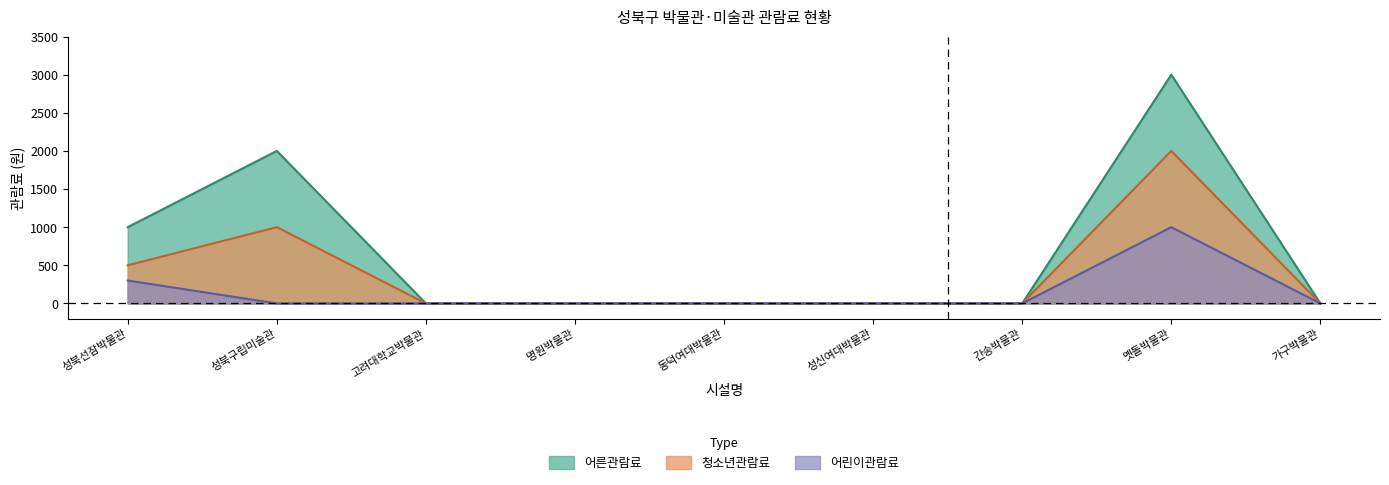

What is the value of the 어린이관람료 point at the 1st from the left?

300